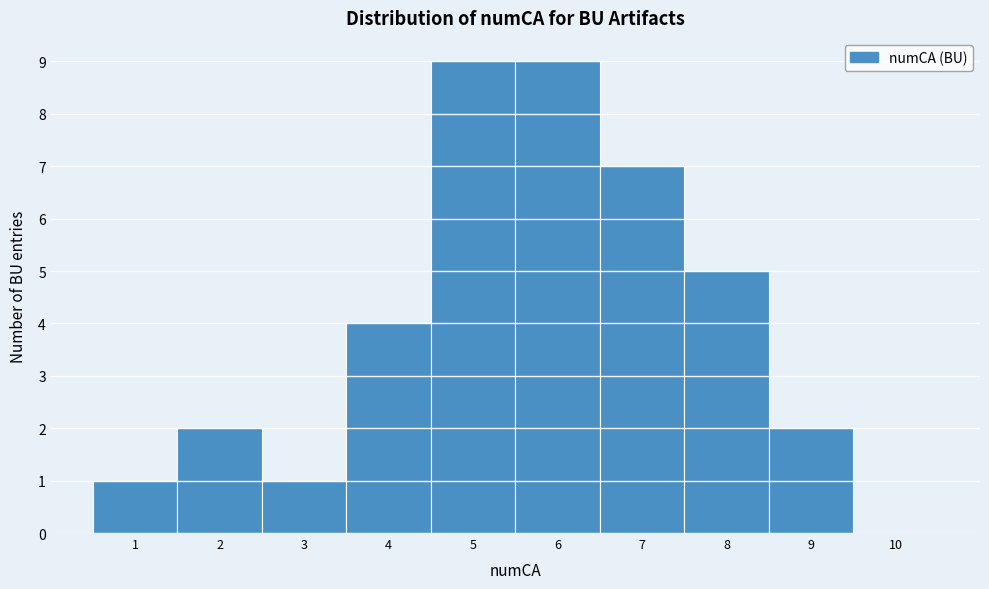

Reading left to right, list every bar in this chart as the range it spans on the x-axis followed by its height. The values are not printed on the chart, so give them approximately, as read against the axis.

0.5 to 1.5: 1
1.5 to 2.5: 2
2.5 to 3.5: 1
3.5 to 4.5: 4
4.5 to 5.5: 9
5.5 to 6.5: 9
6.5 to 7.5: 7
7.5 to 8.5: 5
8.5 to 9.5: 2
9.5 to 10.5: 0